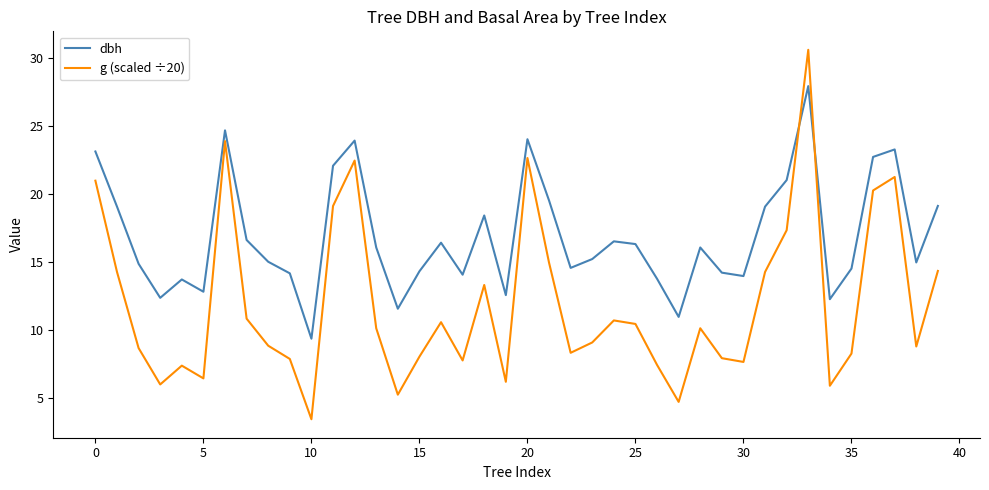

What is the difference between the maximum and minimum values in the g (scaled ÷20) series?

27.1